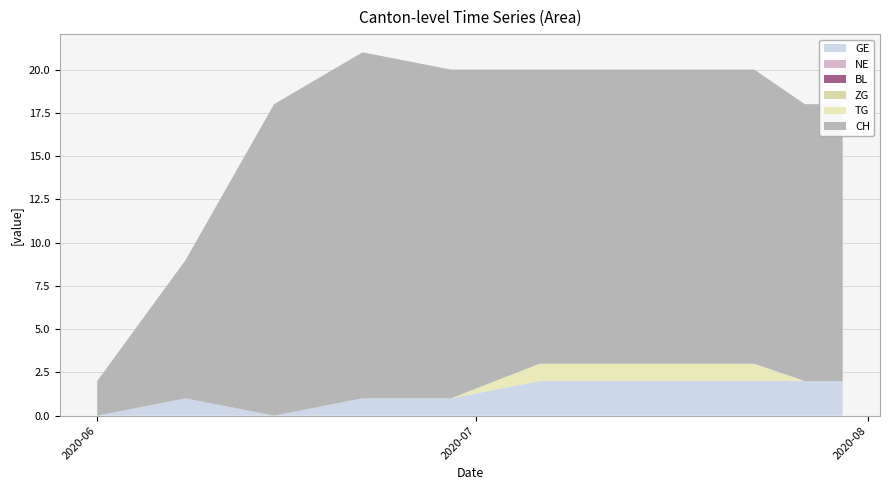

Does the chart have visible grid lines?

Yes